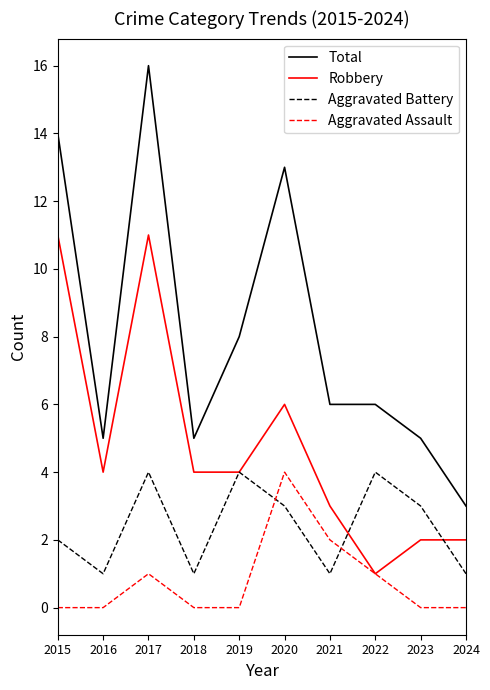

Reading left to right, what are all the values shown in this chart?

Total: 2015=14	2016=5	2017=16	2018=5	2019=8	2020=13	2021=6	2022=6	2023=5	2024=3
Robbery: 2015=11	2016=4	2017=11	2018=4	2019=4	2020=6	2021=3	2022=1	2023=2	2024=2
Aggravated Battery: 2015=2	2016=1	2017=4	2018=1	2019=4	2020=3	2021=1	2022=4	2023=3	2024=1
Aggravated Assault: 2015=0	2016=0	2017=1	2018=0	2019=0	2020=4	2021=2	2022=1	2023=0	2024=0